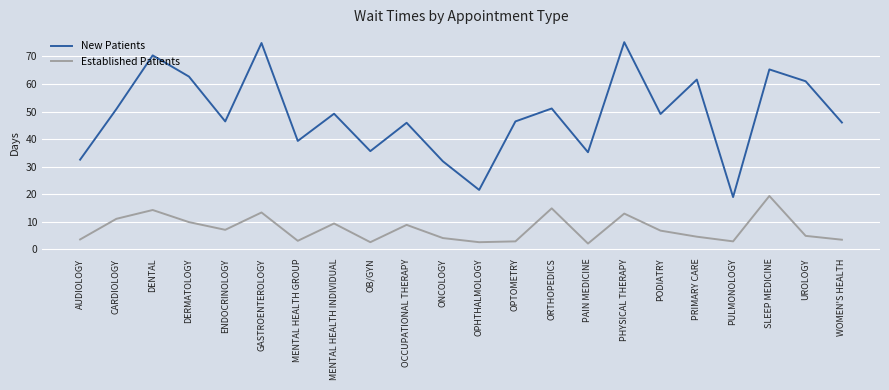

True or false: New Patients and Established Patients cross at least once.

False